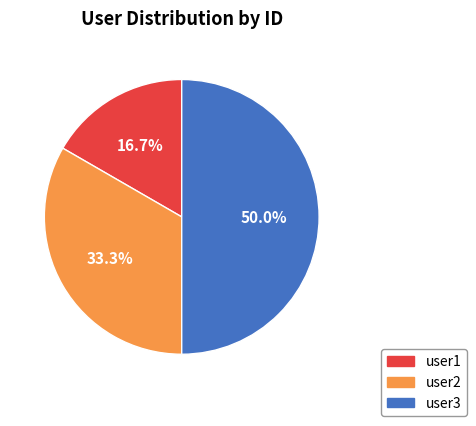

To the nearest percent, what portion does user1 represent?

17%